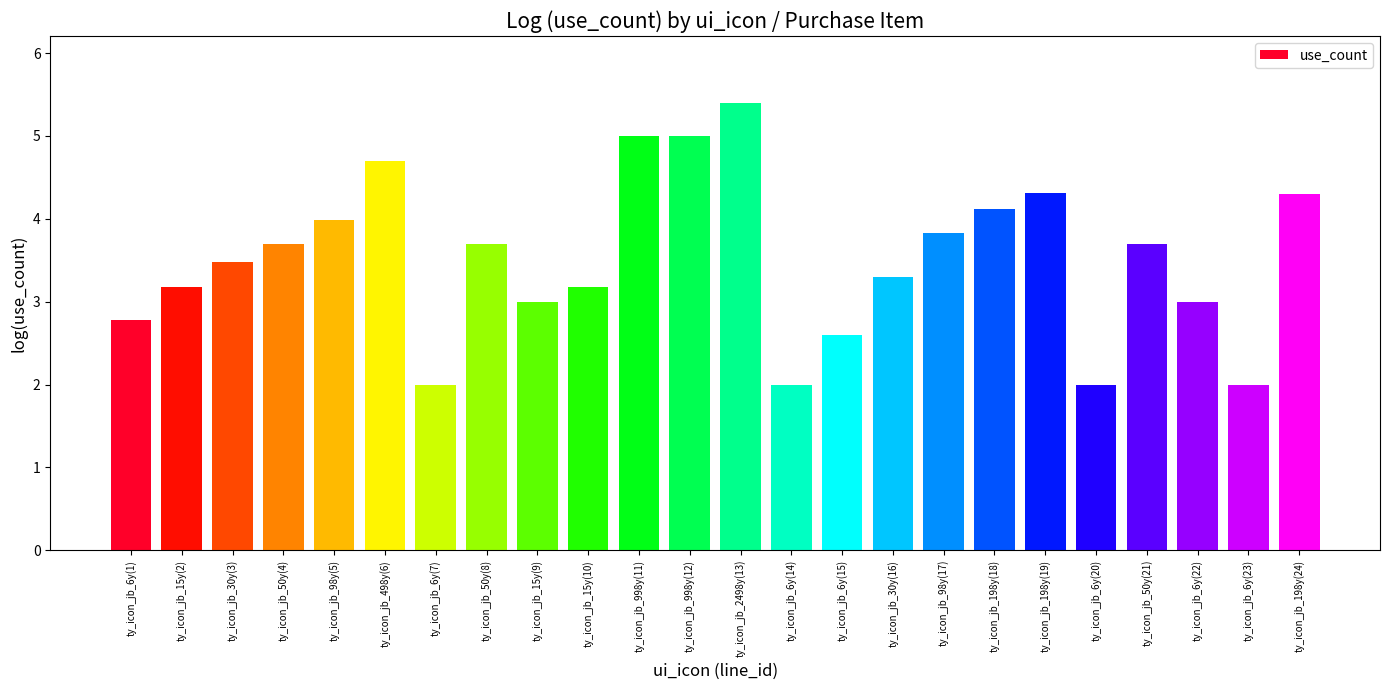

Reading right to left, list all the values displayed in this chart.

ty_icon_jb_198y(24)=4.3	ty_icon_jb_6y(23)=2.0	ty_icon_jb_6y(22)=3.0	ty_icon_jb_50y(21)=3.7	ty_icon_jb_6y(20)=2.0	ty_icon_jb_198y(19)=4.3	ty_icon_jb_198y(18)=4.1	ty_icon_jb_98y(17)=3.8	ty_icon_jb_30y(16)=3.3	ty_icon_jb_6y(15)=2.6	ty_icon_jb_6y(14)=2.0	ty_icon_jb_2498y(13)=5.4	ty_icon_jb_998y(12)=5.0	ty_icon_jb_998y(11)=5.0	ty_icon_jb_15y(10)=3.2	ty_icon_jb_15y(9)=3.0	ty_icon_jb_50y(8)=3.7	ty_icon_jb_6y(7)=2.0	ty_icon_jb_498y(6)=4.7	ty_icon_jb_98y(5)=4.0	ty_icon_jb_50y(4)=3.7	ty_icon_jb_30y(3)=3.5	ty_icon_jb_15y(2)=3.2	ty_icon_jb_6y(1)=2.8